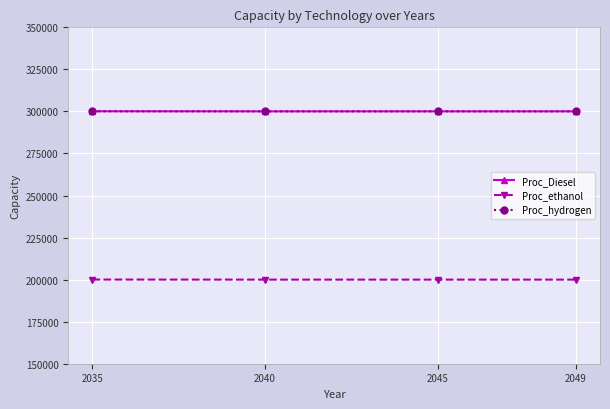

What is the difference between the maximum and second lowest values in the Proc_hydrogen series?

50